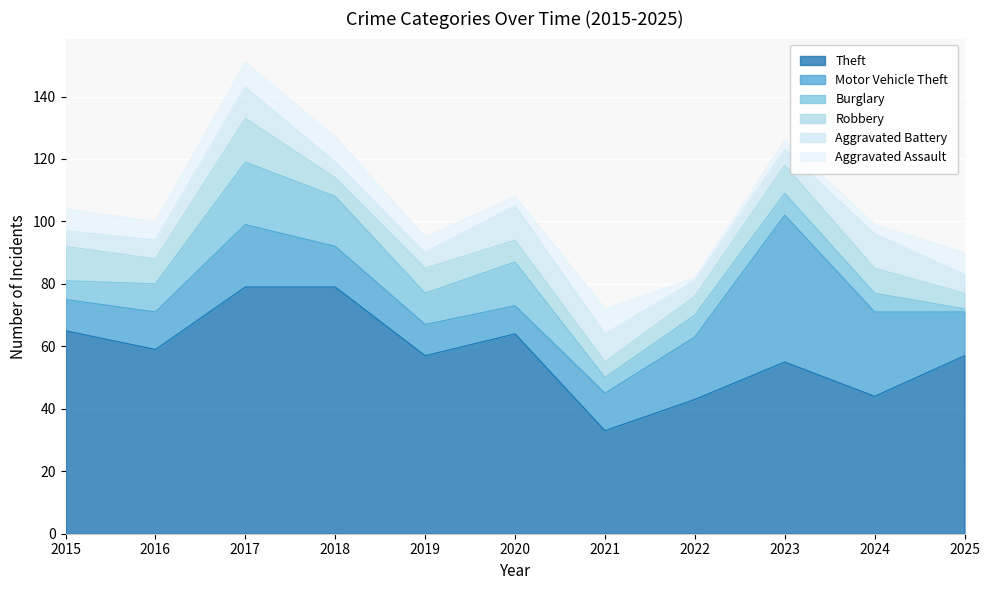

How many categories are shown in the chart?

11